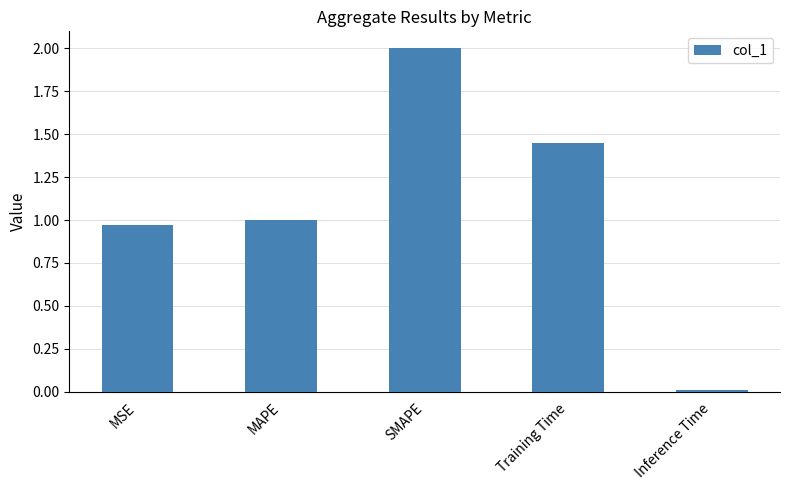

What is the difference between the values at Training Time and SMAPE?

0.6